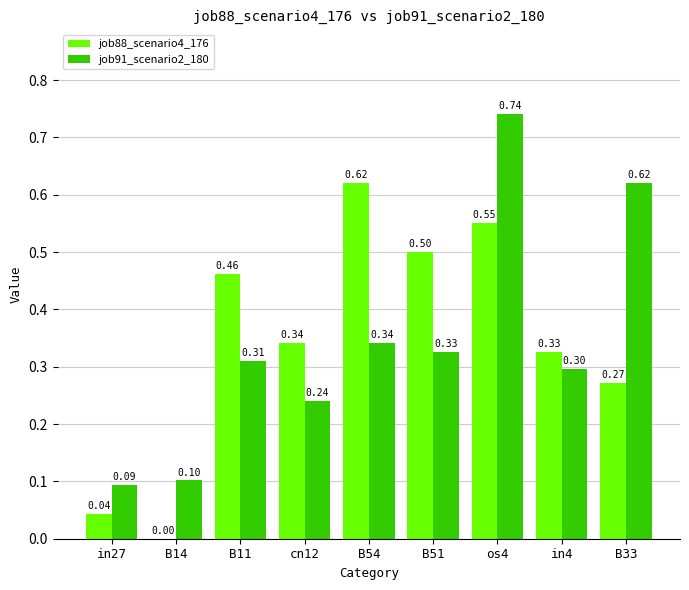

Where is job91_scenario2_180 nearest to the value 0?

in27